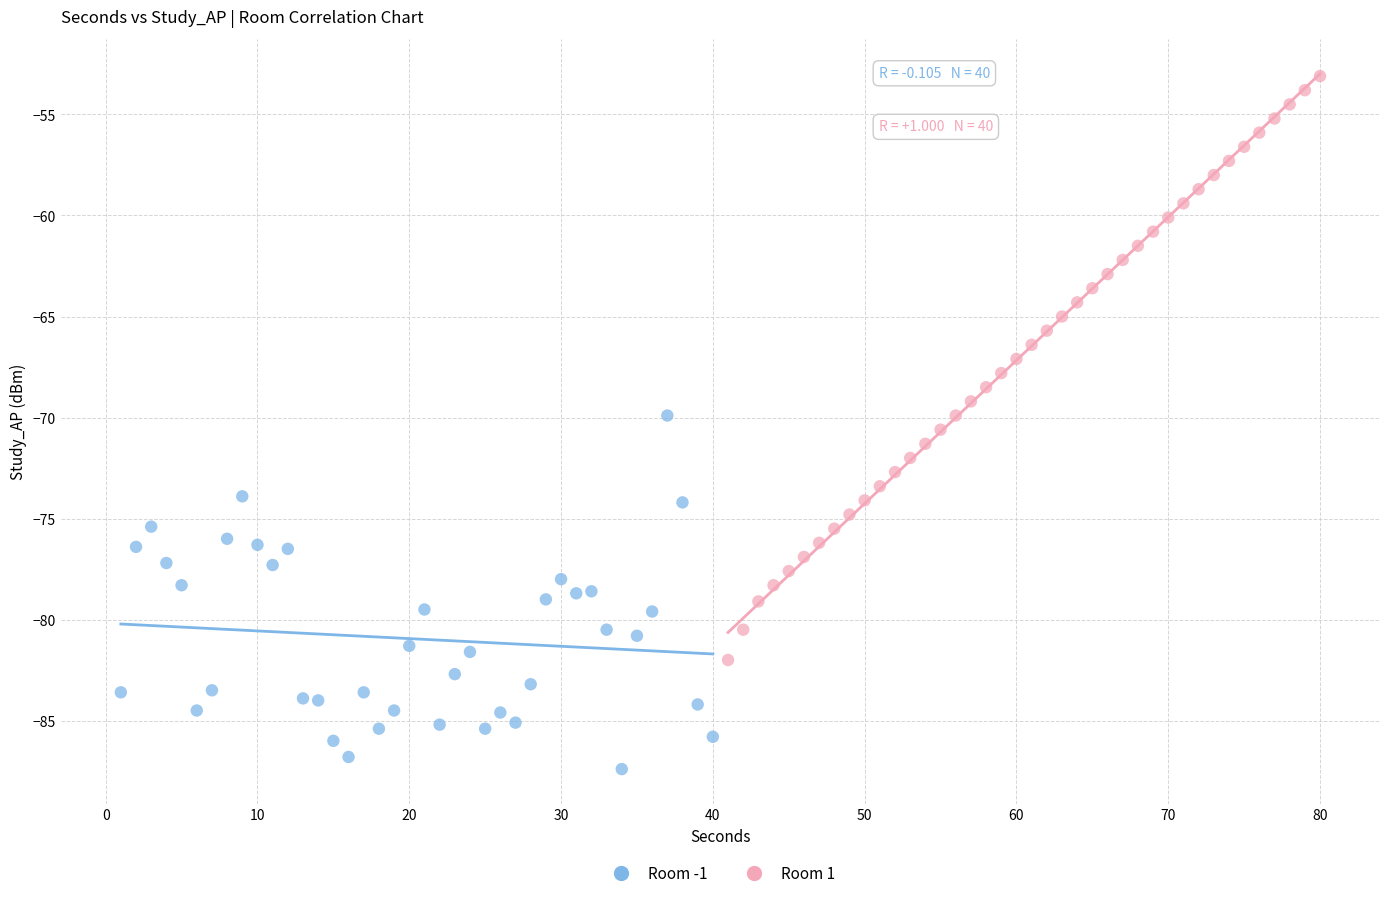

Which series has the widest spread of Y values?

Room 1